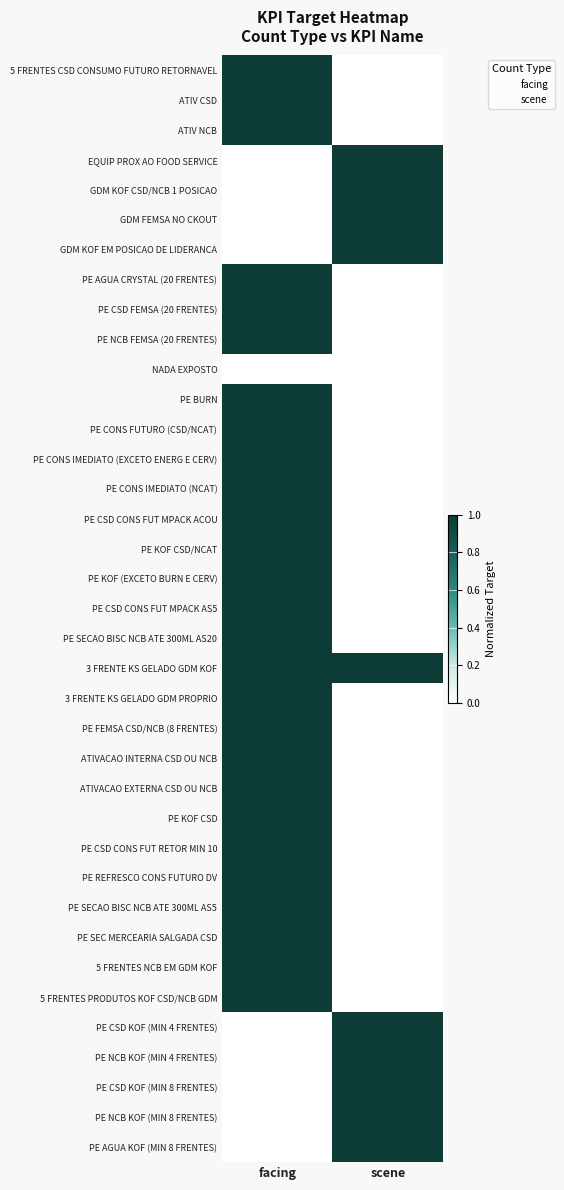

Reading left to right, what are all the values shown in this chart?

5 FRENTES CSD CONSUMO FUTURO RETORNAVEL: facing=1	scene=0
ATIV CSD: facing=1	scene=0
ATIV NCB: facing=1	scene=0
EQUIP PROX AO FOOD SERVICE: facing=0	scene=1
GDM KOF CSD/NCB 1 POSICAO: facing=0	scene=1
GDM FEMSA NO CKOUT: facing=0	scene=1
GDM KOF EM POSICAO DE LIDERANCA: facing=0	scene=1
PE AGUA CRYSTAL (20 FRENTES): facing=1	scene=0
PE CSD FEMSA (20 FRENTES): facing=1	scene=0
PE NCB FEMSA (20 FRENTES): facing=1	scene=0
NADA EXPOSTO: facing=0	scene=0
PE BURN: facing=1	scene=0
PE CONS FUTURO (CSD/NCAT): facing=1	scene=0
PE CONS IMEDIATO (EXCETO ENERG E CERV): facing=1	scene=0
PE CONS IMEDIATO (NCAT): facing=1	scene=0
PE CSD CONS FUT MPACK ACOU: facing=1	scene=0
PE KOF CSD/NCAT: facing=1	scene=0
PE KOF (EXCETO BURN E CERV): facing=1	scene=0
PE CSD CONS FUT MPACK AS5: facing=1	scene=0
PE SECAO BISC NCB ATE 300ML AS20: facing=1	scene=0
3 FRENTE KS GELADO GDM KOF: facing=1	scene=1
3 FRENTE KS GELADO GDM PROPRIO: facing=1	scene=0
PE FEMSA CSD/NCB (8 FRENTES): facing=1	scene=0
ATIVACAO INTERNA CSD OU NCB: facing=1	scene=0
ATIVACAO EXTERNA CSD OU NCB: facing=1	scene=0
PE KOF CSD: facing=1	scene=0
PE CSD CONS FUT RETOR MIN 10: facing=1	scene=0
PE REFRESCO CONS FUTURO DV: facing=1	scene=0
PE SECAO BISC NCB ATE 300ML AS5: facing=1	scene=0
PE SEC MERCEARIA SALGADA CSD: facing=1	scene=0
5 FRENTES NCB EM GDM KOF: facing=1	scene=0
5 FRENTES PRODUTOS KOF CSD/NCB GDM: facing=1	scene=0
PE CSD KOF (MIN 4 FRENTES): facing=0	scene=1
PE NCB KOF (MIN 4 FRENTES): facing=0	scene=1
PE CSD KOF (MIN 8 FRENTES): facing=0	scene=1
PE NCB KOF (MIN 8 FRENTES): facing=0	scene=1
PE AGUA KOF (MIN 8 FRENTES): facing=0	scene=1